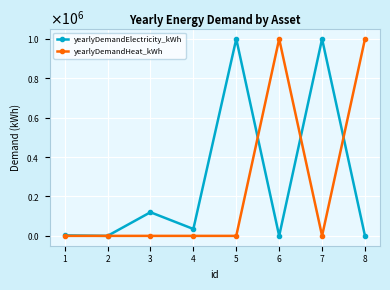

Rank the series by their maximum value, from highest to lowest.

yearlyDemandElectricity_kWh, yearlyDemandHeat_kWh